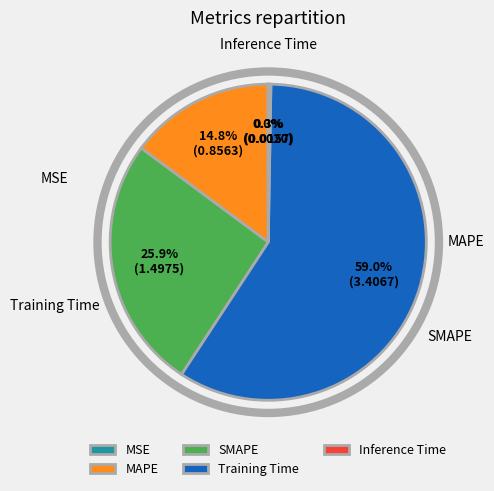

How many slices are in this pie chart?

5